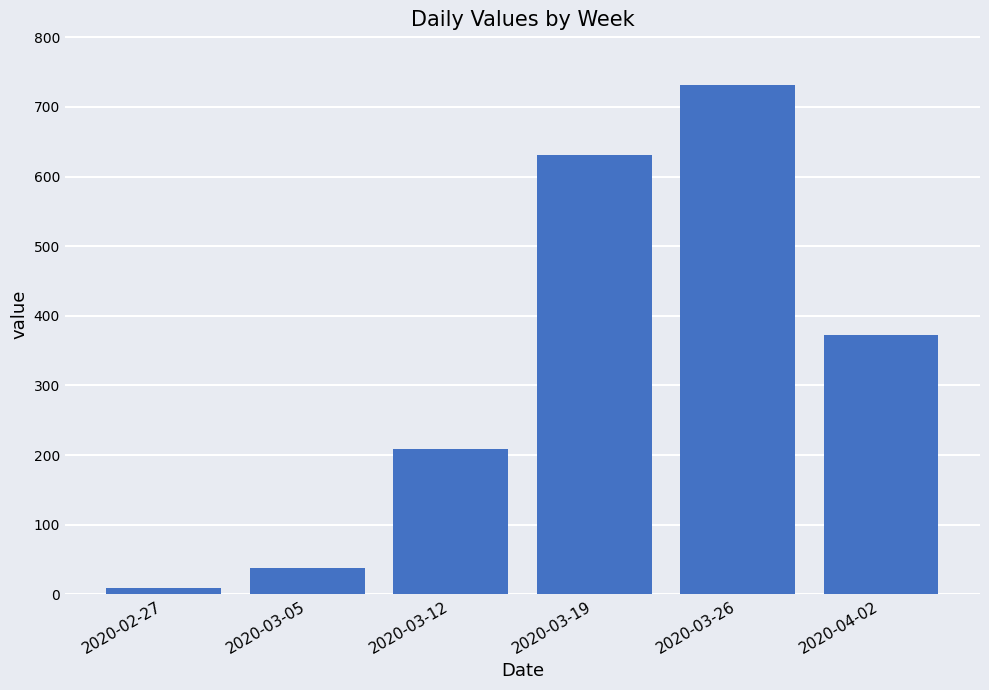

What is the sum of all values?

1991